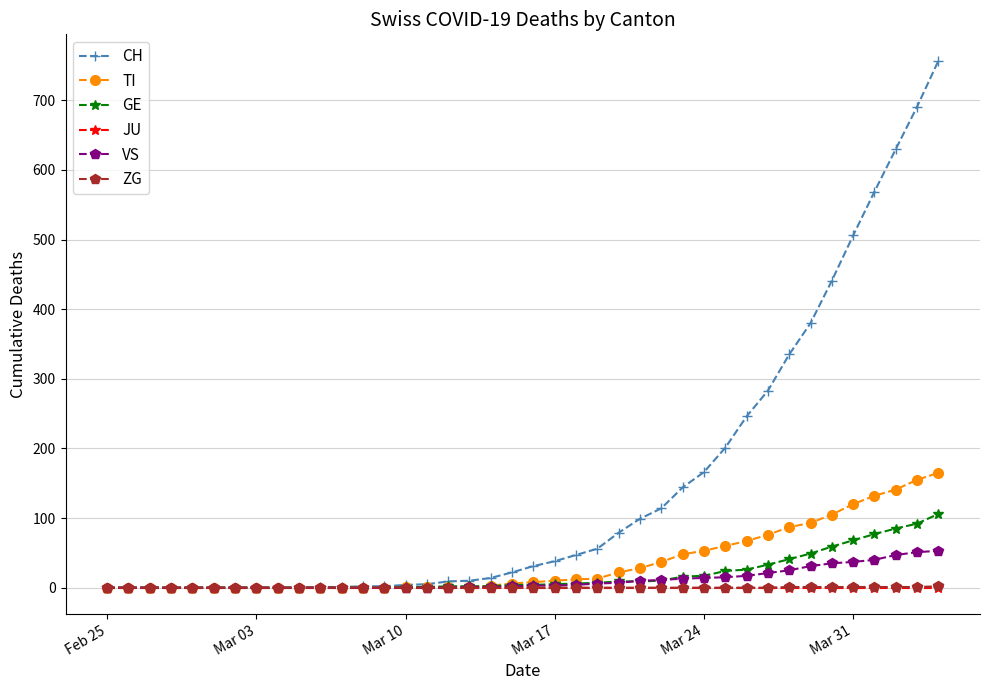

What is the maximum value shown in the chart?

757